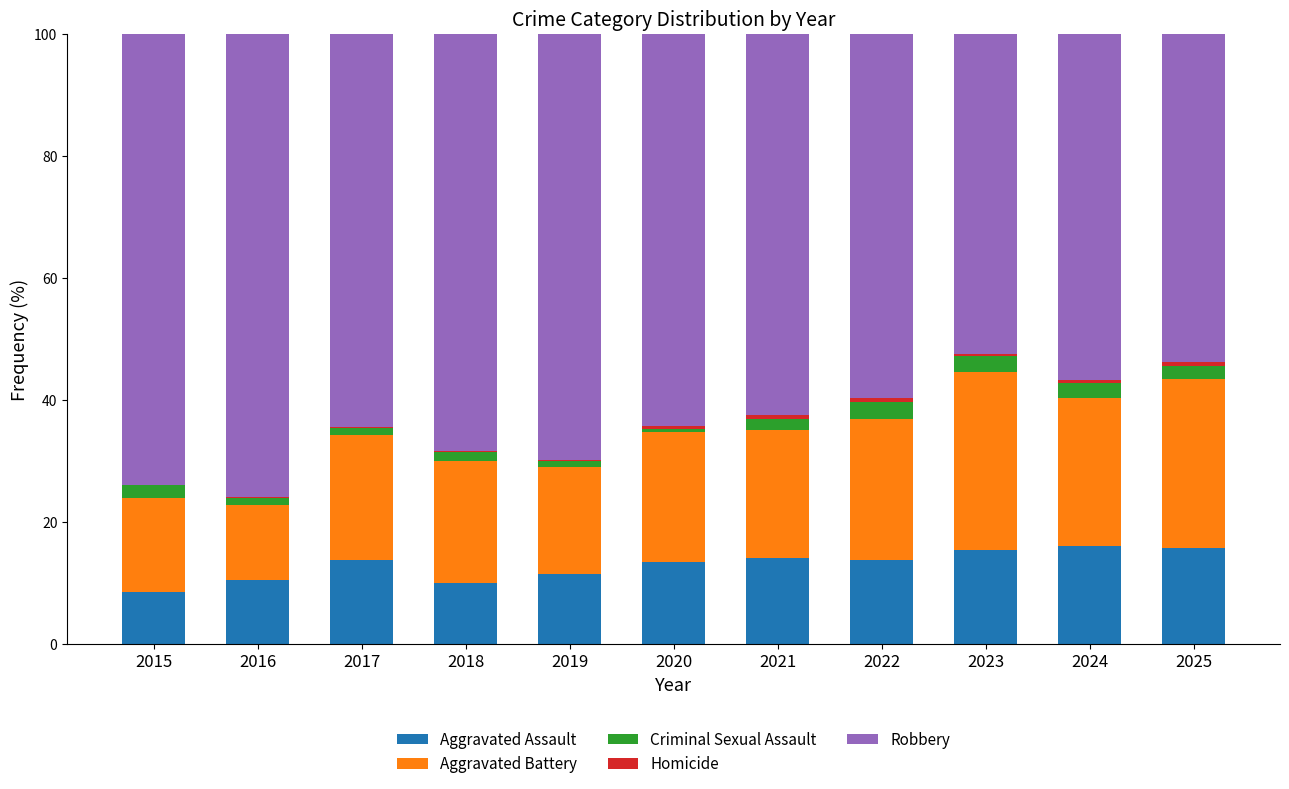

The value of Aggravated Assault at 2016 is 6.9. True or false?

False